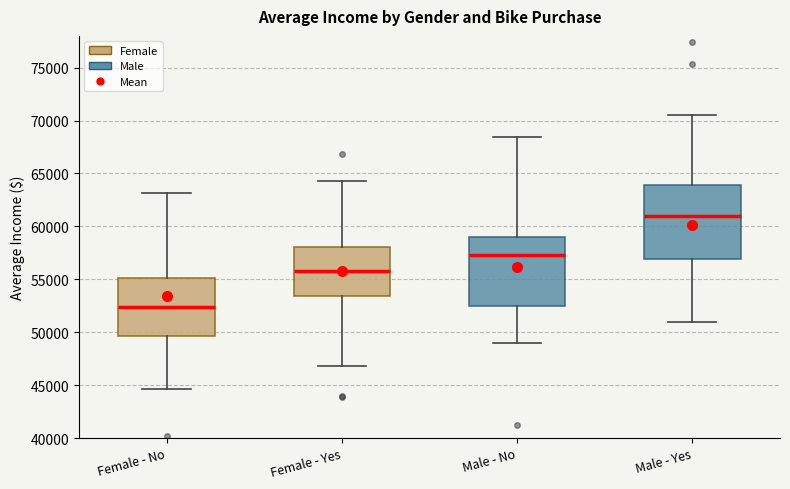

Reading left to right, read every box against the y-axis: the position of its median line, the range the box covers, and the ends of its whiskers. The values are not printed on the chart, so give them approximately, as read against the axis.

Female - No: median 52500, box 49500 to 55000, whiskers 44500 to 63000
Female - Yes: median 56000, box 53500 to 58000, whiskers 47000 to 64500
Male - No: median 57500, box 52500 to 59000, whiskers 49000 to 68500
Male - Yes: median 61000, box 57000 to 64000, whiskers 51000 to 70500